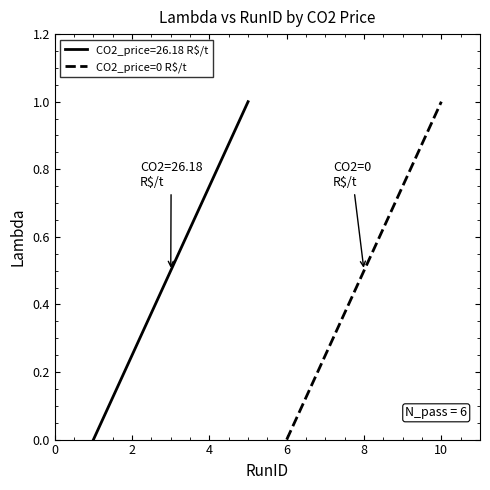

True or false: there are more than 2 points higher than both neighbors.

False